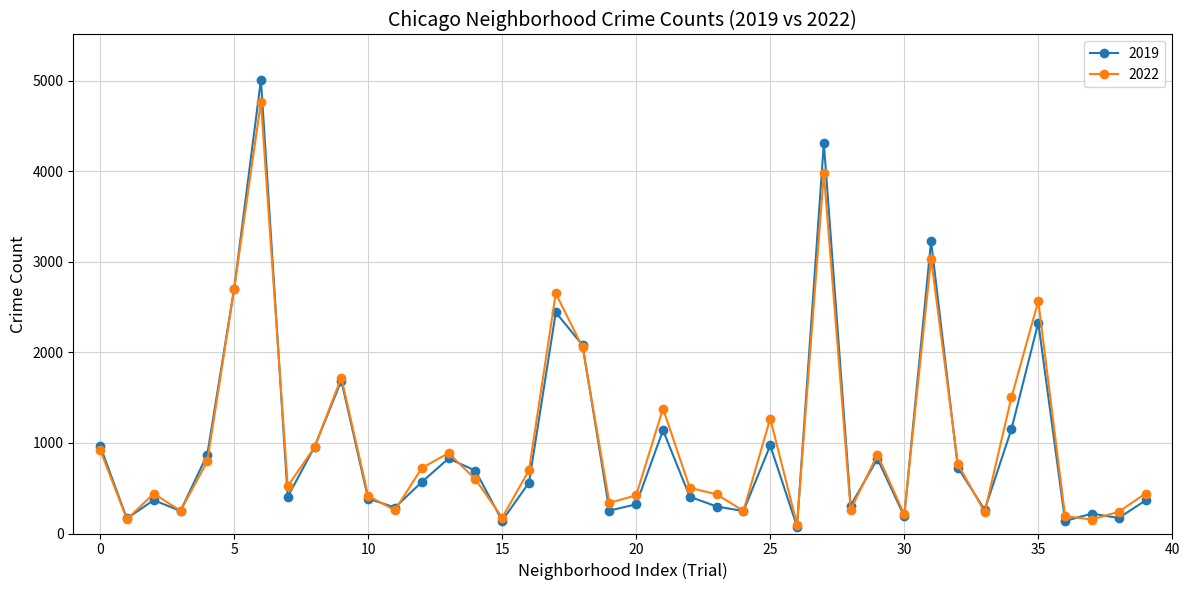

Which series has the largest range (max minus min)?

2019